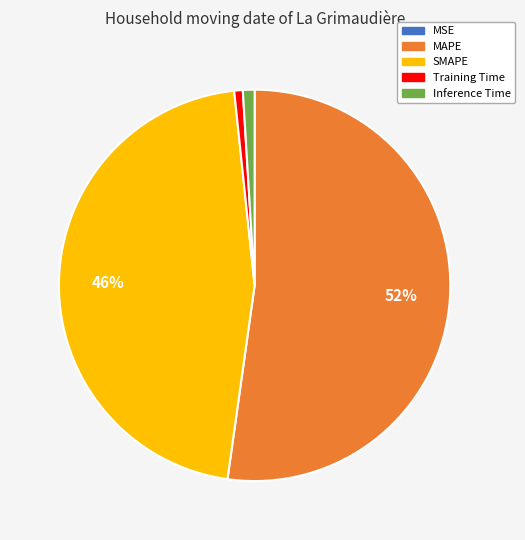

To the nearest percent, what is the difference between the largest and smallest slice percentages?

52%